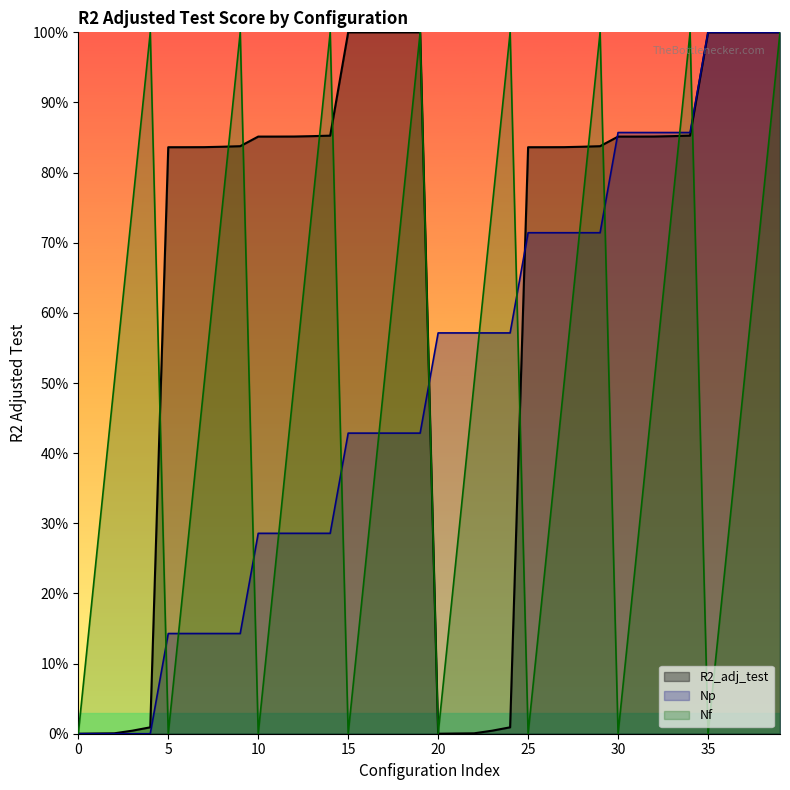

The R2_adj_test series shows 0.3 at 25. True or false?

False